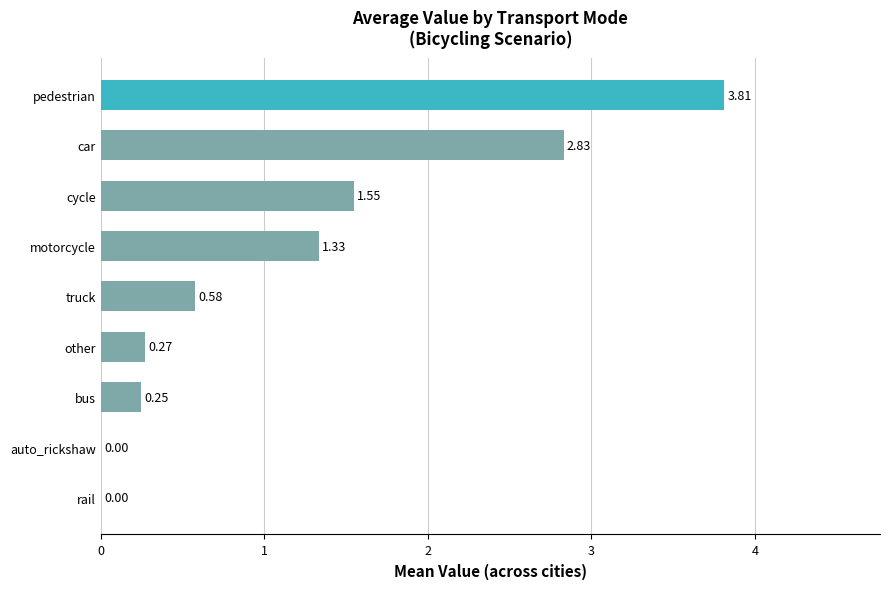

Where is the data nearest to the value 1?

motorcycle